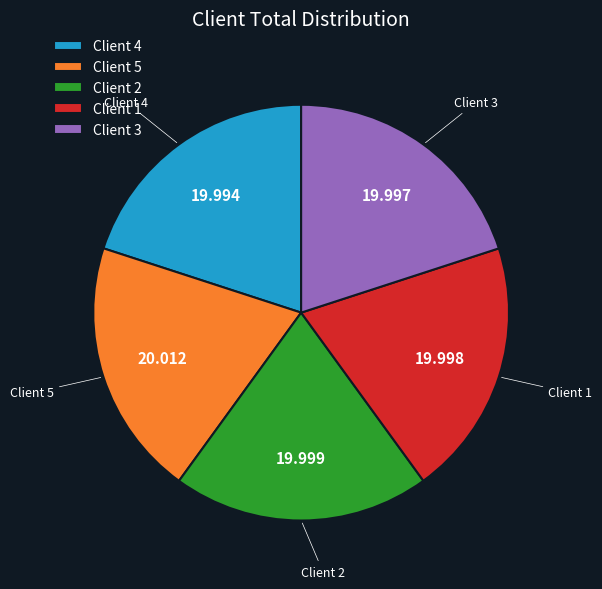

Is Client 5 the majority of the pie?

No